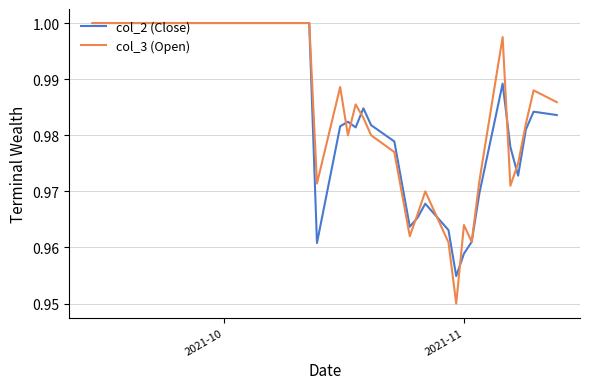

Which series has the largest range (max minus min)?

col_3 (Open)